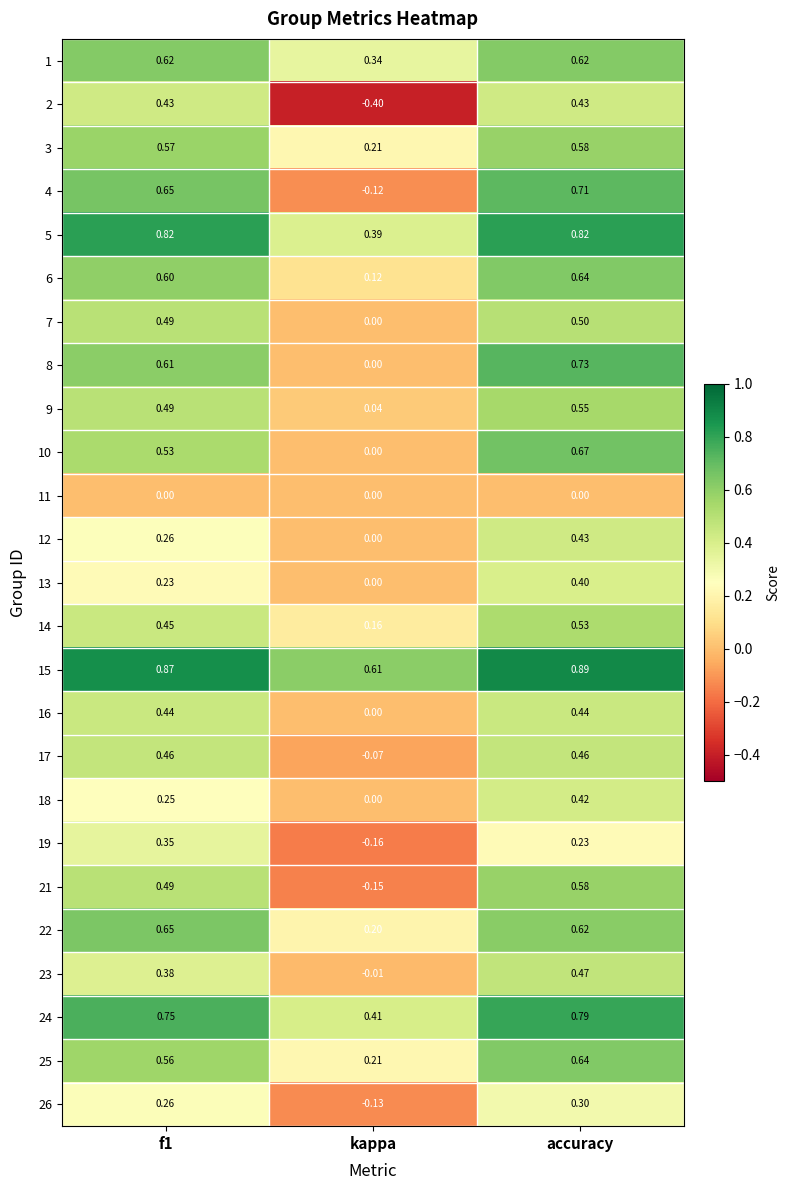

At which category is the sum across all series the highest?

accuracy